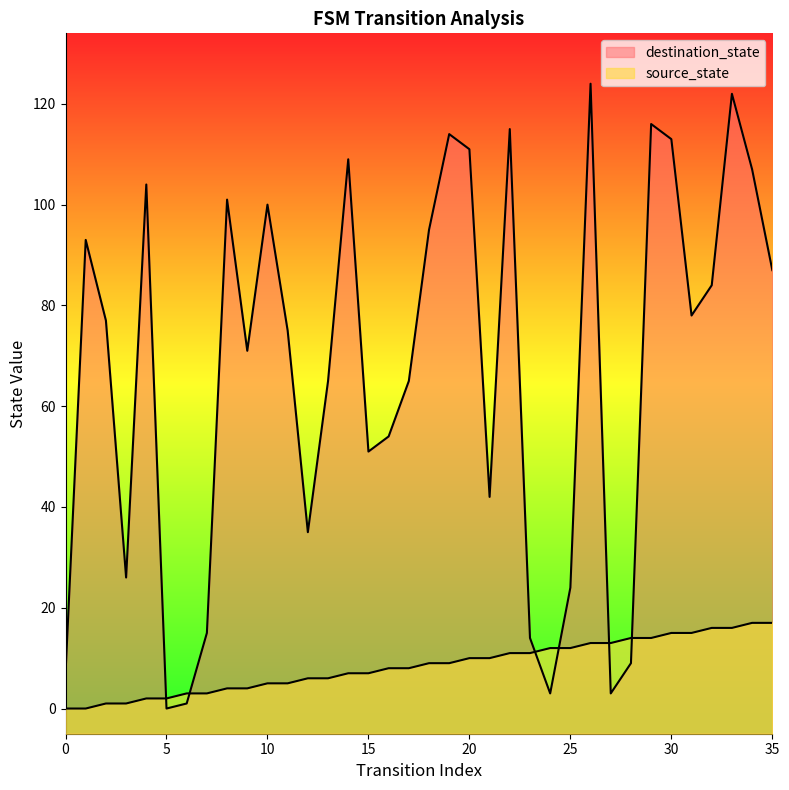

What is the spread (max minus min) of values at 30?

98